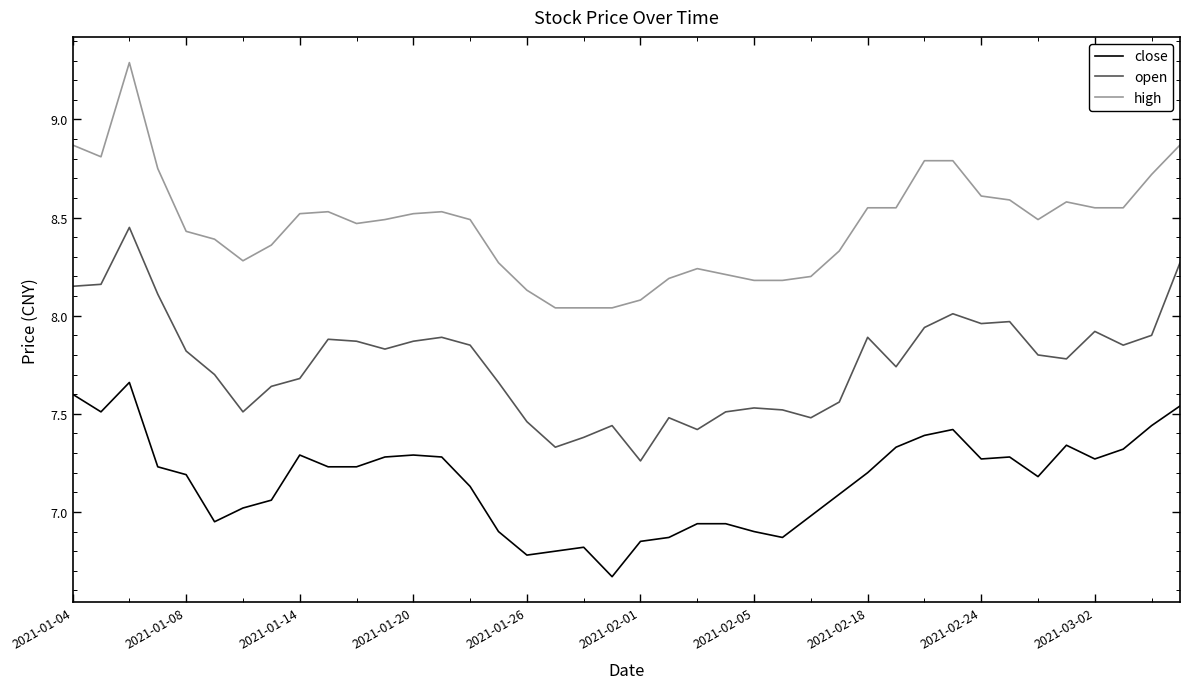

List the series in order of their peak value, highest first.

high, open, close